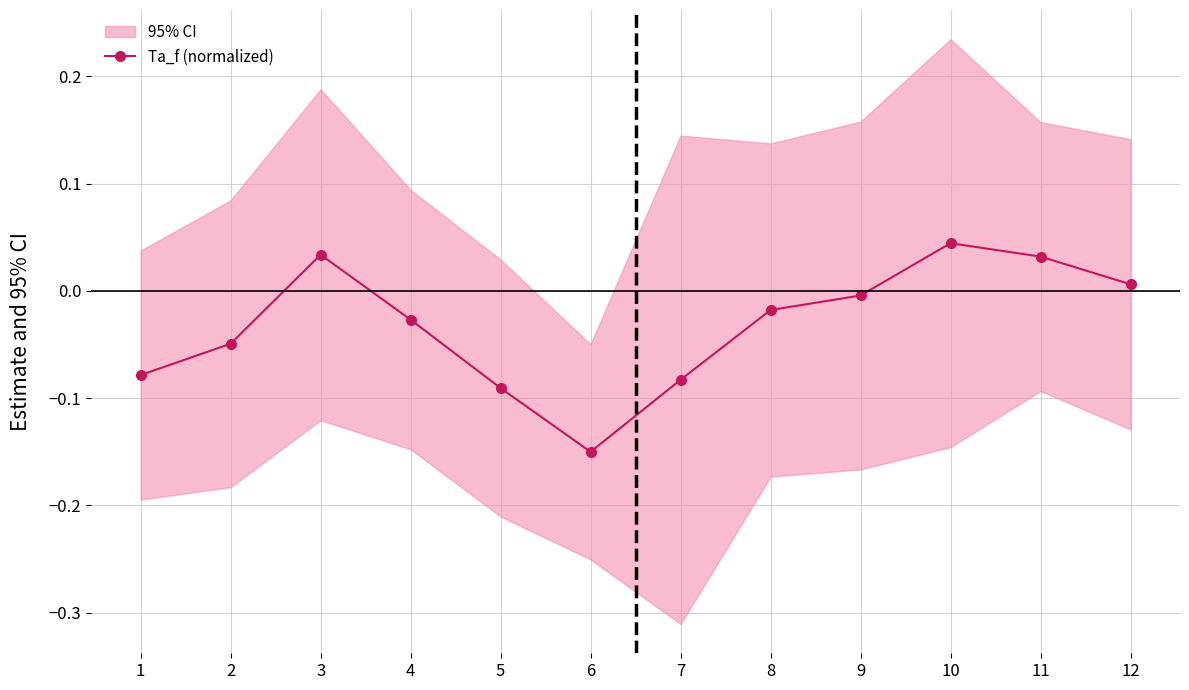

The chart shows a value of -0.0 at 1. True or false?

False